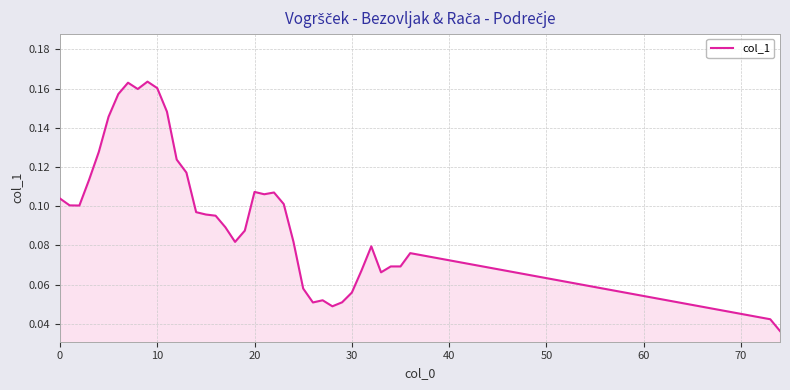

What is the difference between the maximum and second lowest values?

0.1